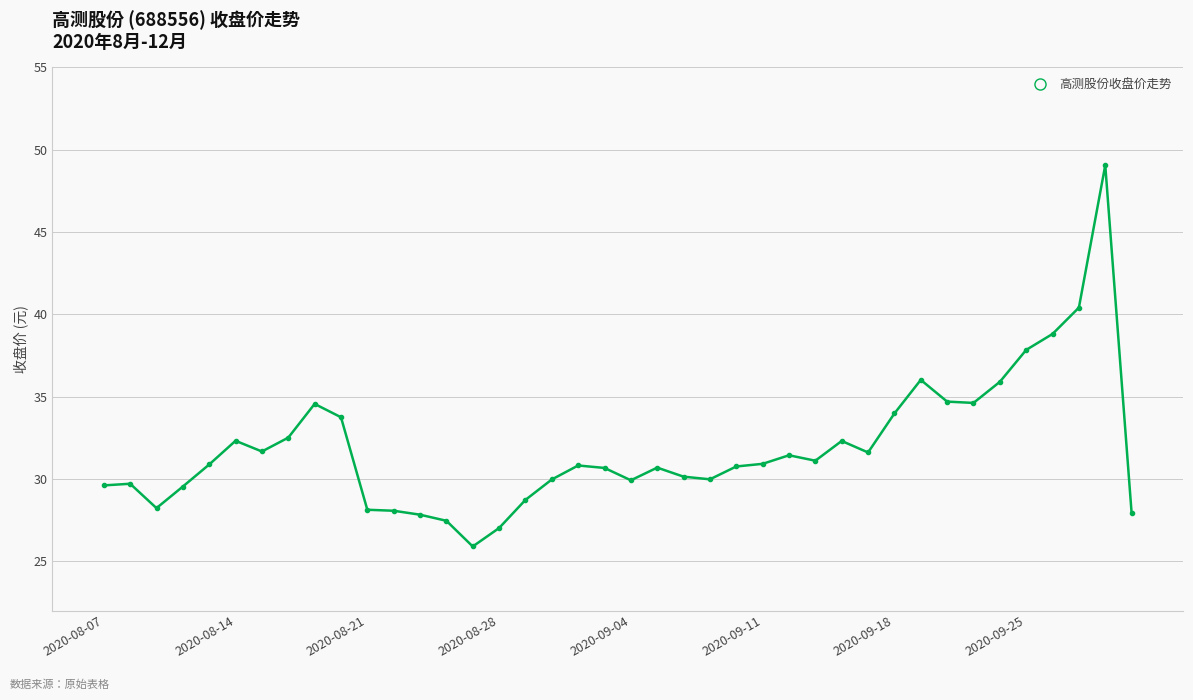

True or false: the data has more than 0 interior local peaks.

True